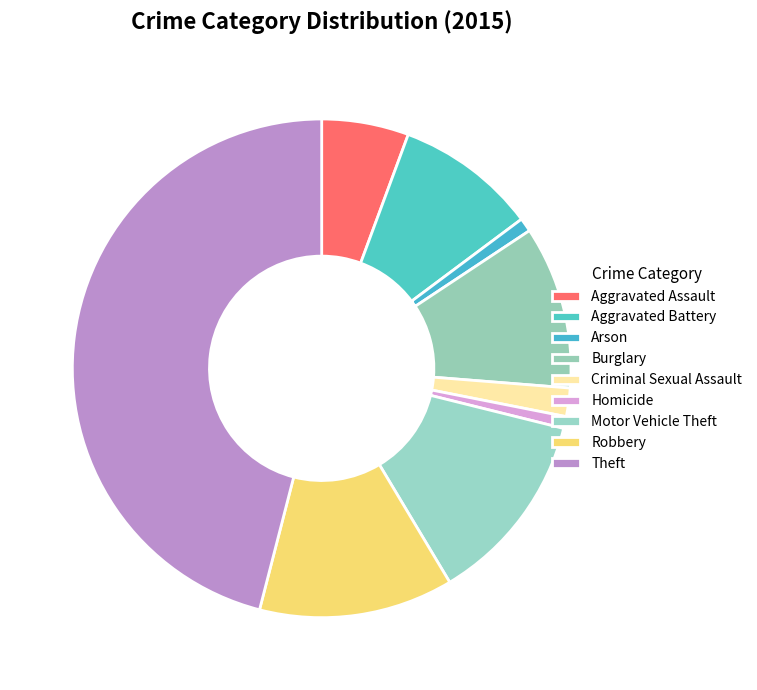

To the nearest percent, what is the combined percentage of Theft and Motor Vehicle Theft?

59%